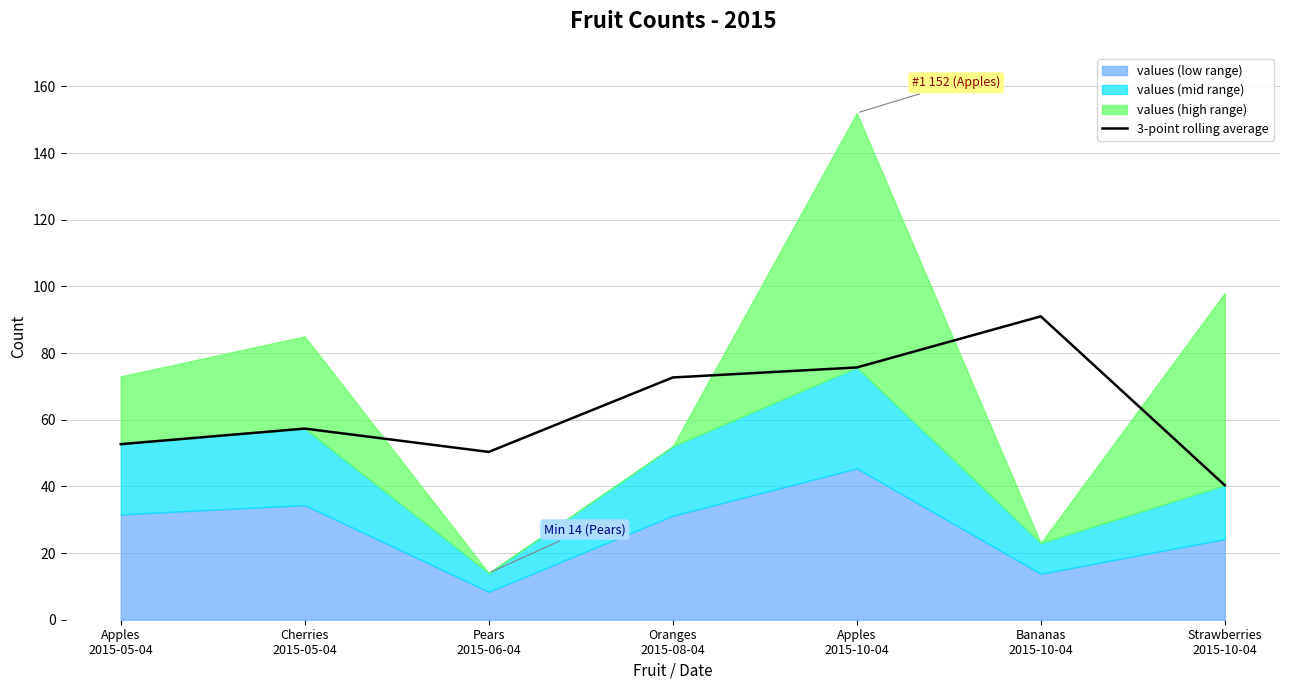

Where is the data nearest to the value 65?

Oranges
2015-08-04